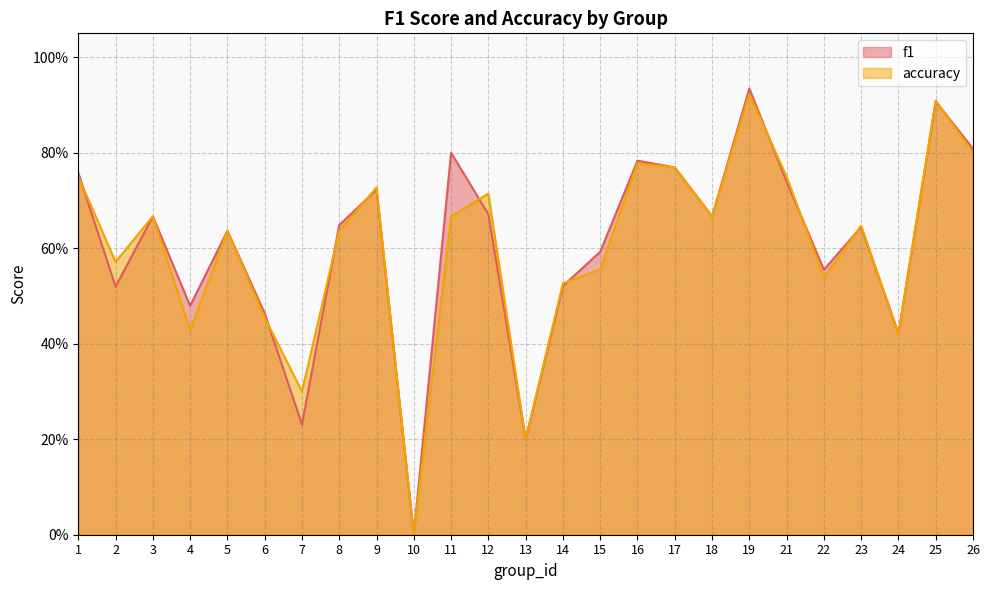

Is it true that accuracy equals 0.2 at 15?

False